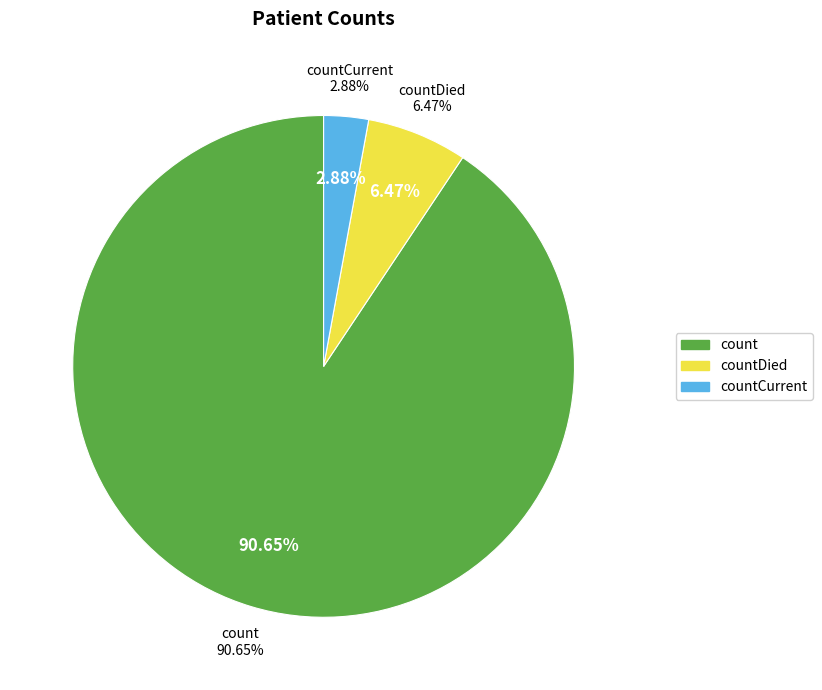

To the nearest percent, what is the difference between the largest and smallest slice percentages?

88%